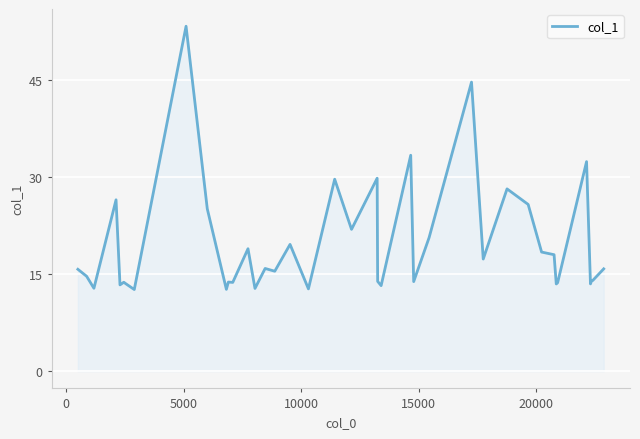

What is the difference between the maximum and minimum values?

40.7